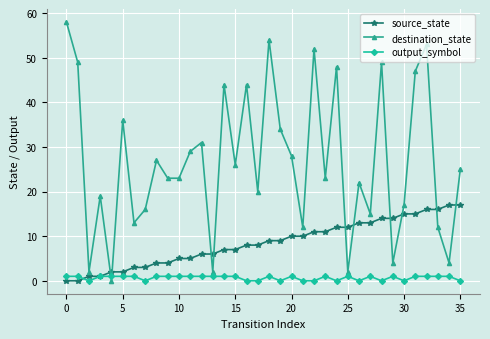

After their last crossing, which series has the higher values: destination_state or output_symbol?

destination_state